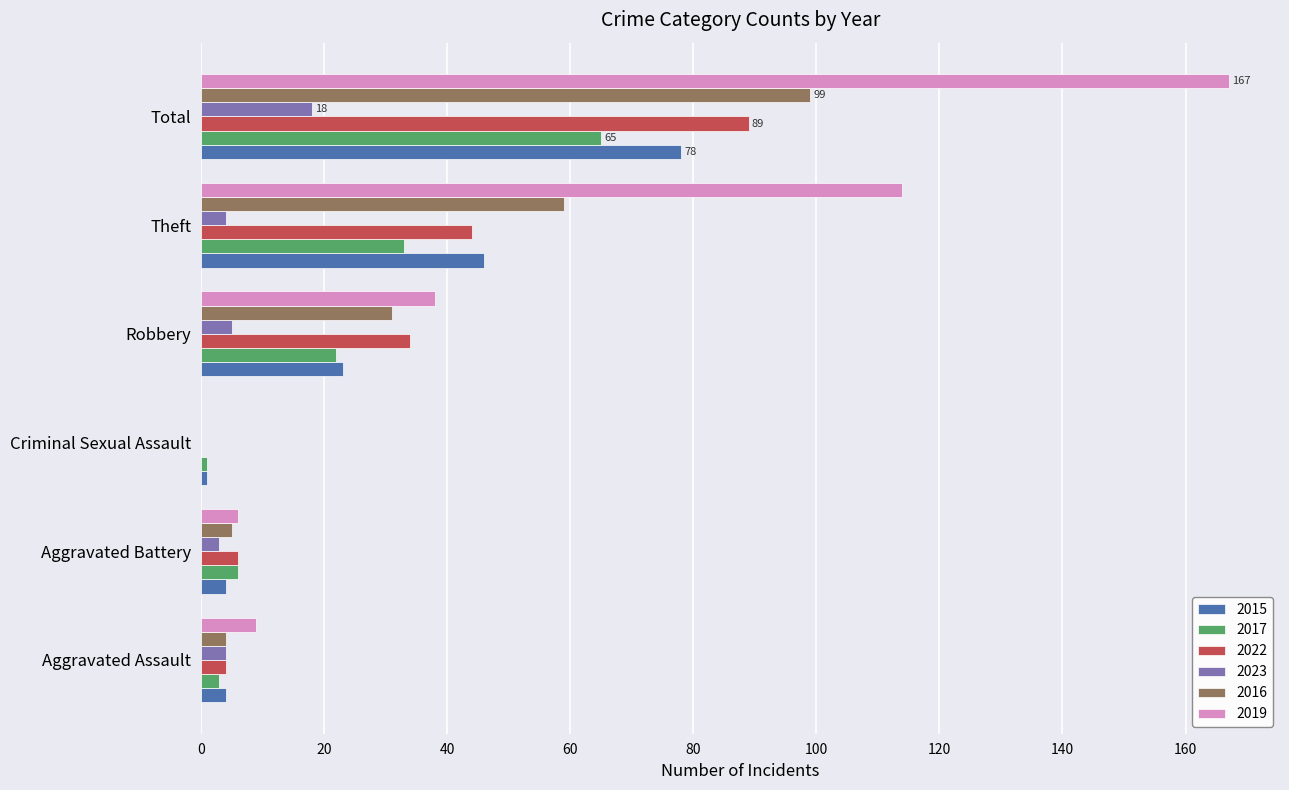

At which category is the sum across all series the highest?

Total